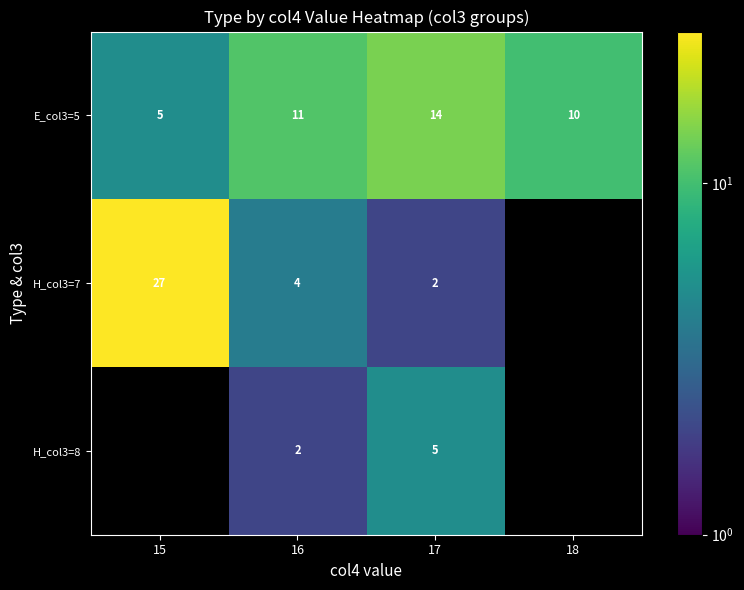

Where is E_col3=5 nearest to the value 9?

18